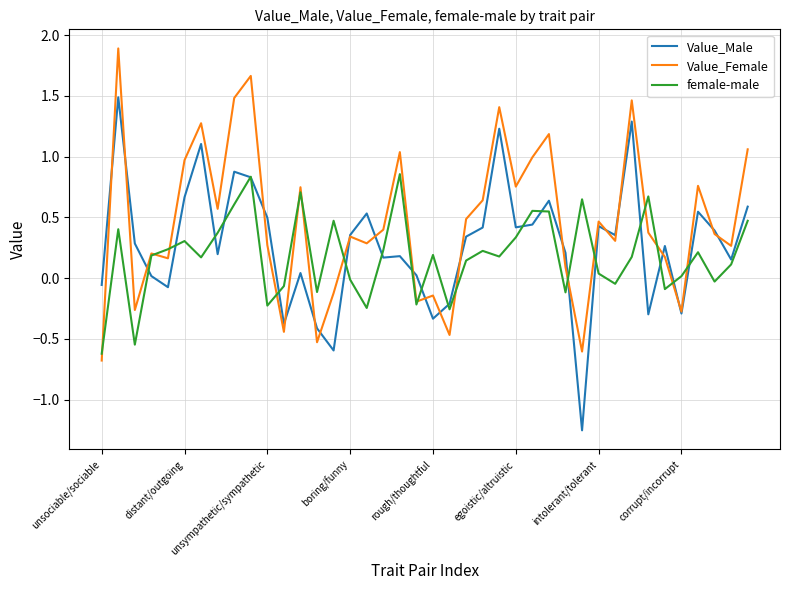

True or false: Value_Female and female-male cross at least once.

True